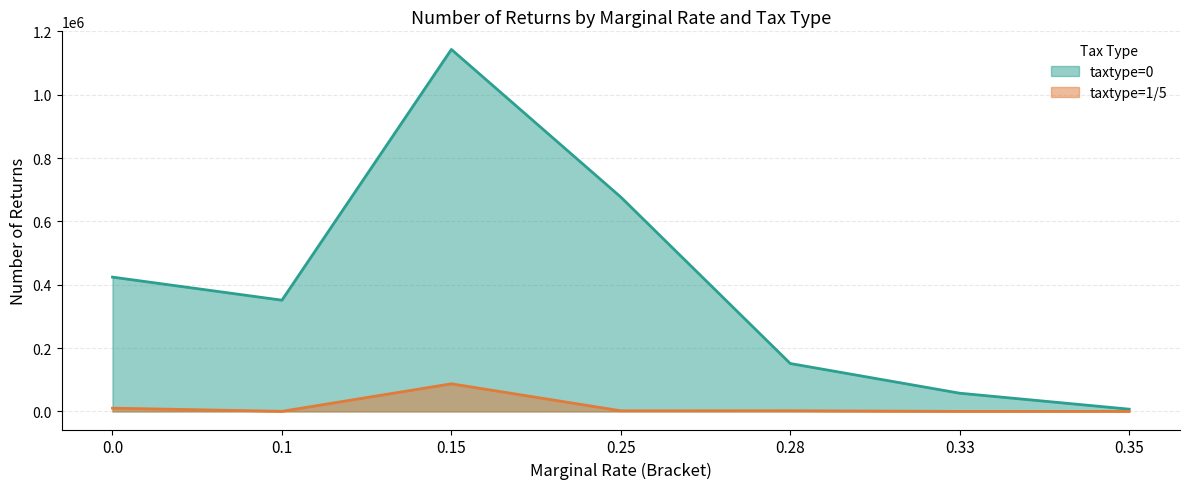

Which series has the largest total across all categories?

taxtype=0